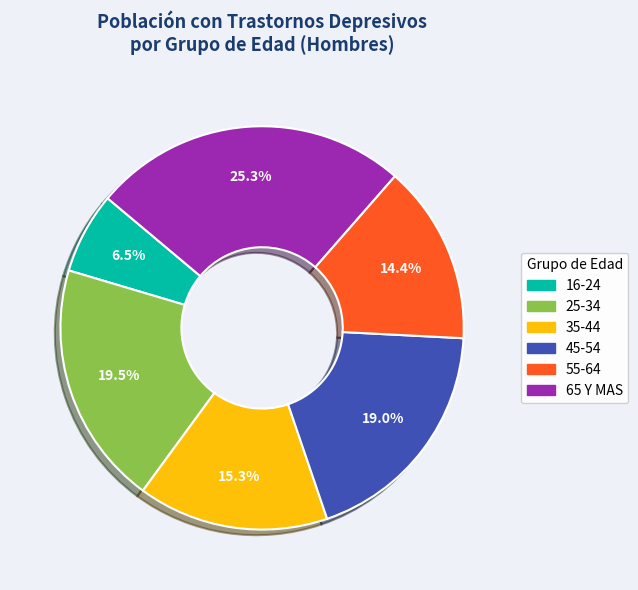

Rank the categories by value from lowest to highest.

16-24, 55-64, 35-44, 45-54, 25-34, 65 Y MAS